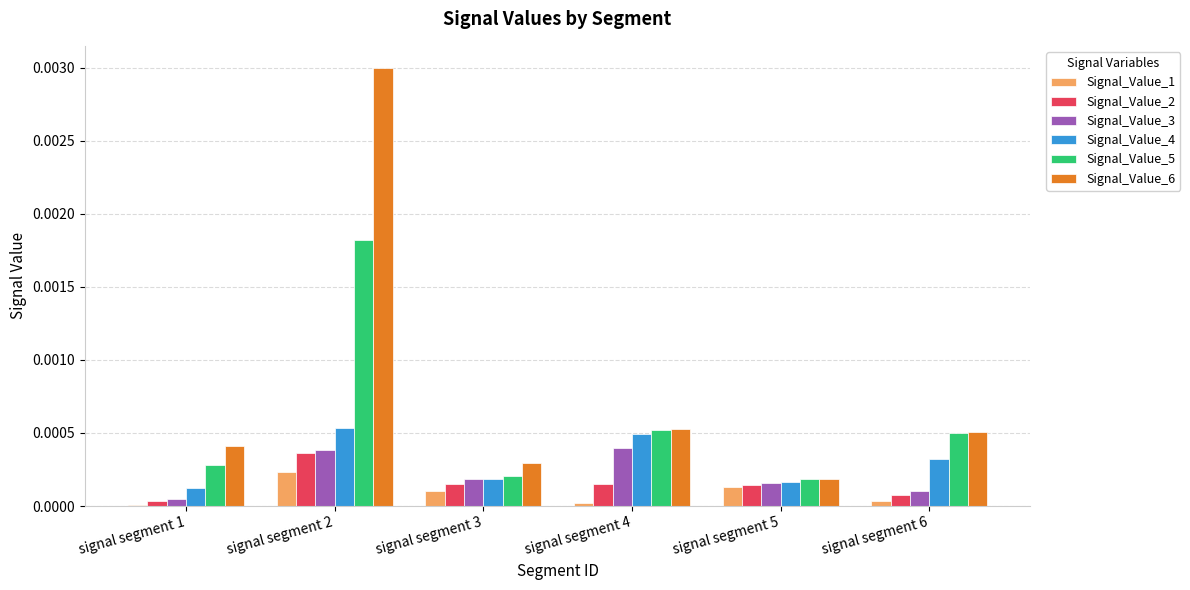

Which series has the largest total across all categories?

Signal_Value_6